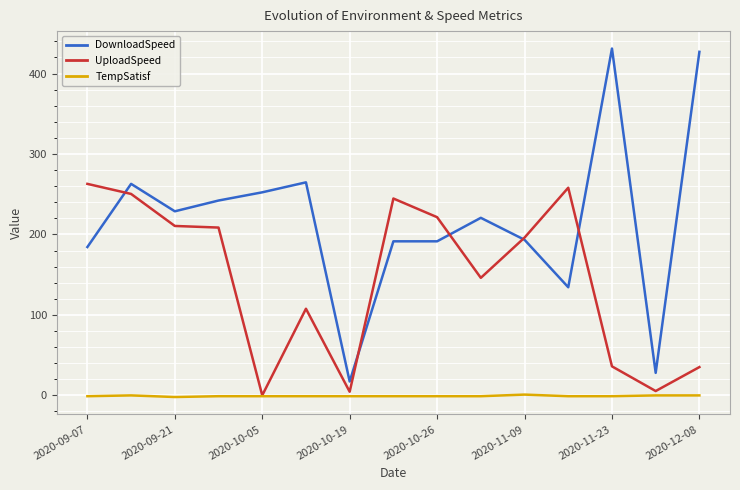

List the series in order of their peak value, highest first.

DownloadSpeed, UploadSpeed, TempSatisf